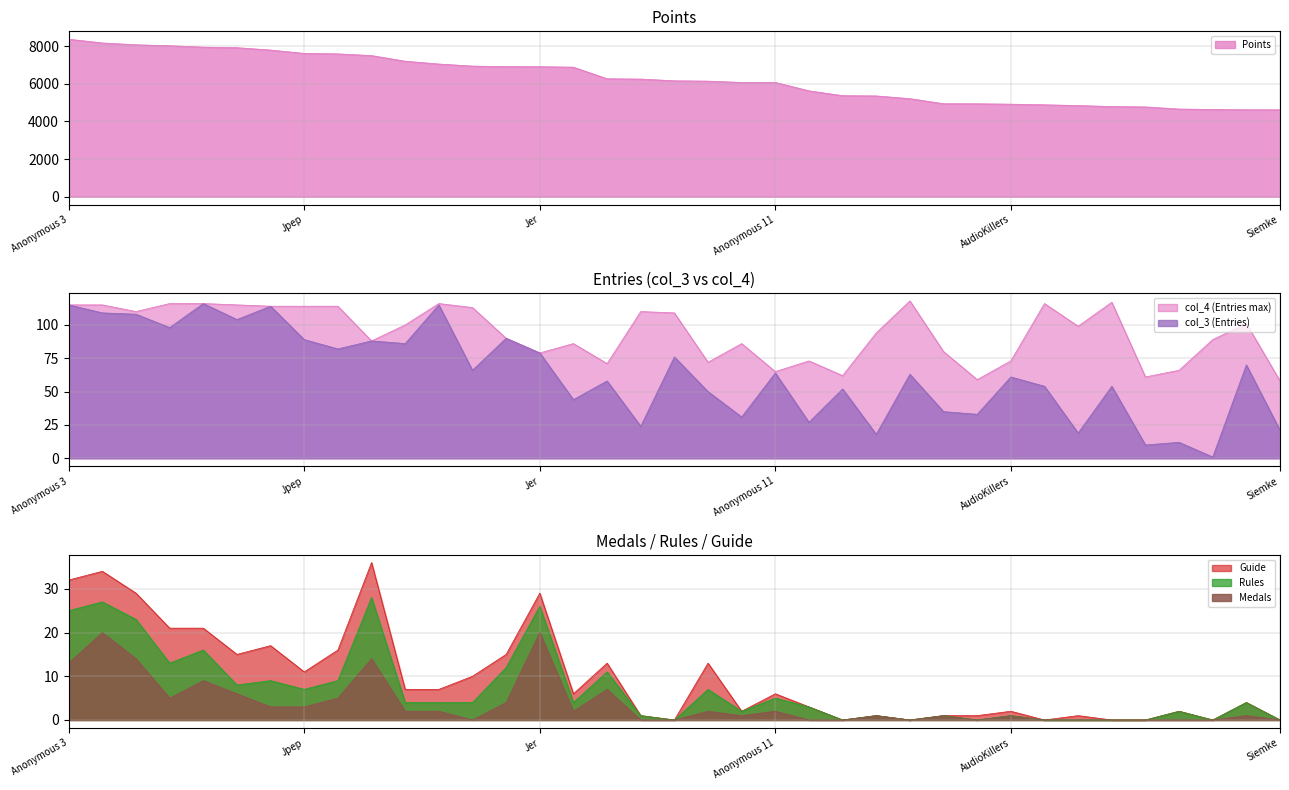

What is the highest value of the Rules series?

28